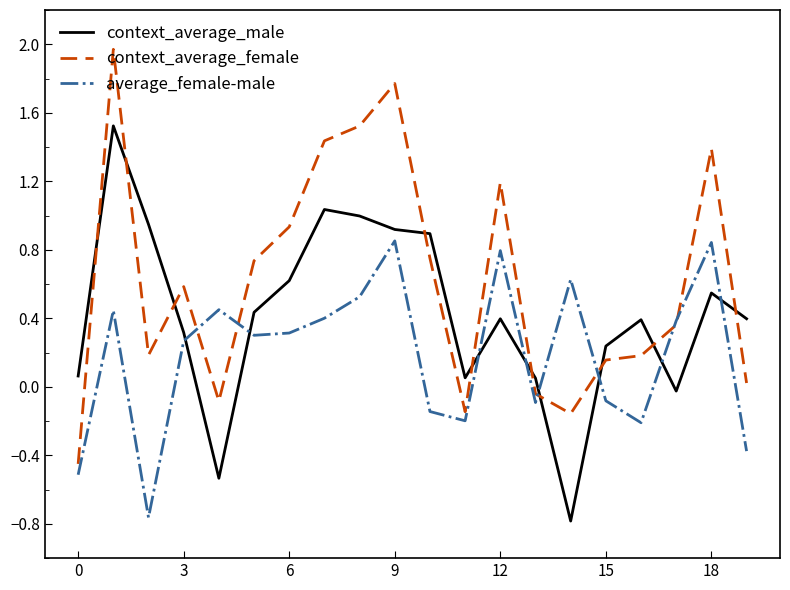

Which series has the largest total across all categories?

context_average_female